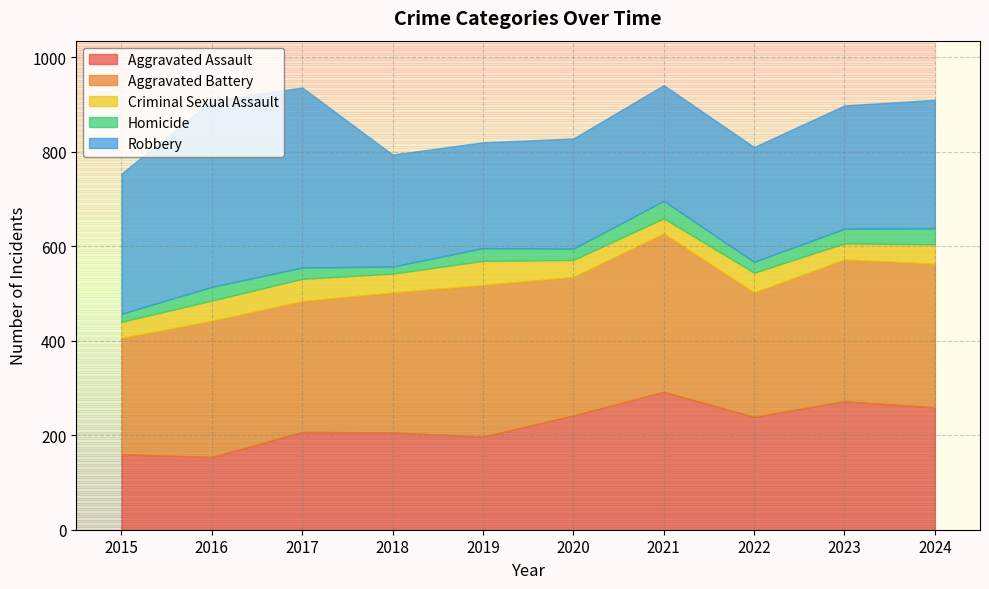

In Aggravated Assault, how many points are lower than both neighbors (excluding endpoints)?

3